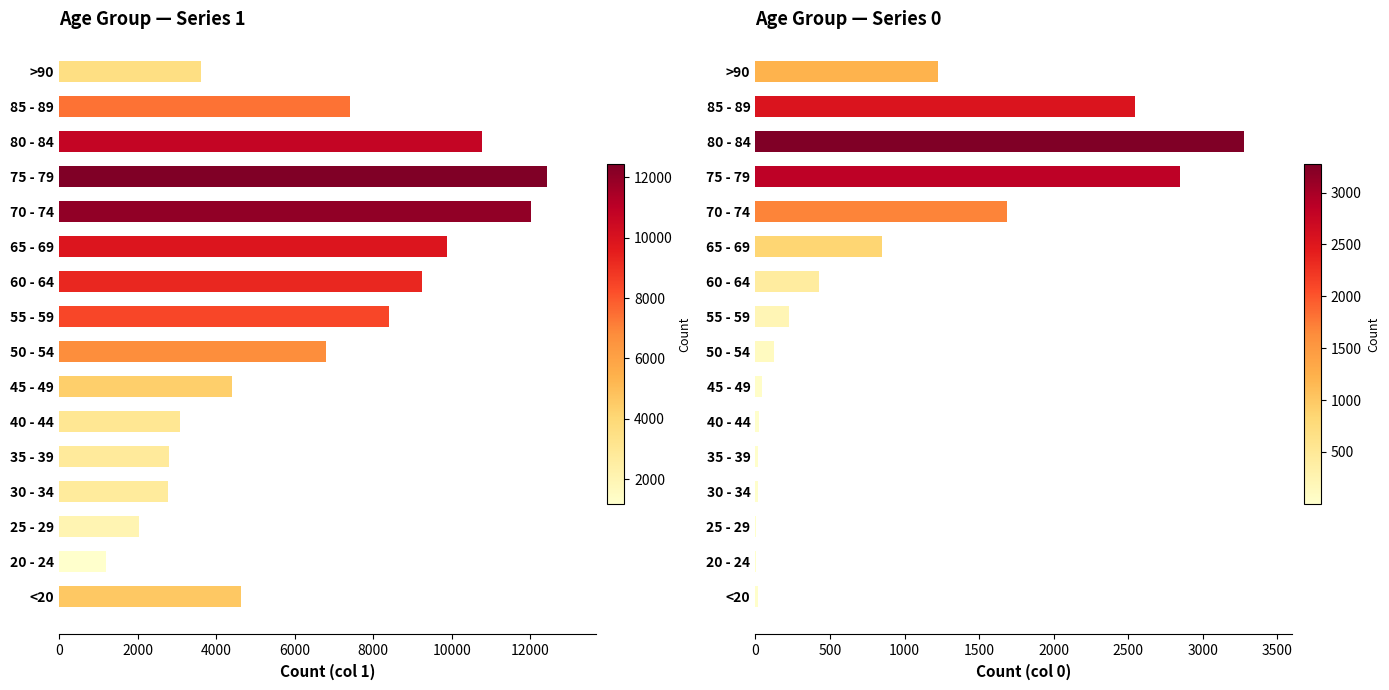

Reading left to right, transcribe all the data shown in this chart.

1: 4641	1191	2038	2765	2814	3078	4396	6803	8400	9236	9883	12018	12434	10764	7417	3604
0: 18	4	3	17	18	24	47	126	227	426	850	1690	2848	3273	2548	1224